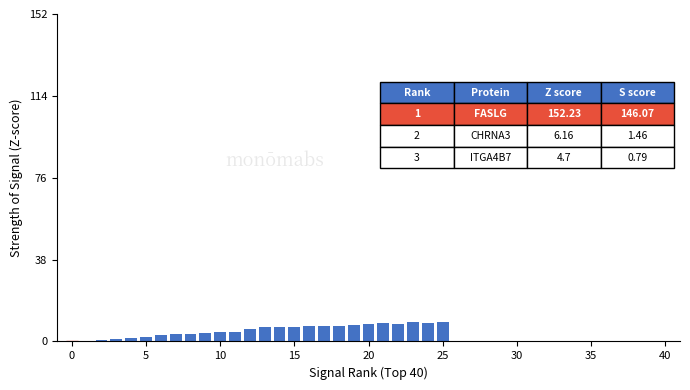

What is the greatest value displayed?

9.1